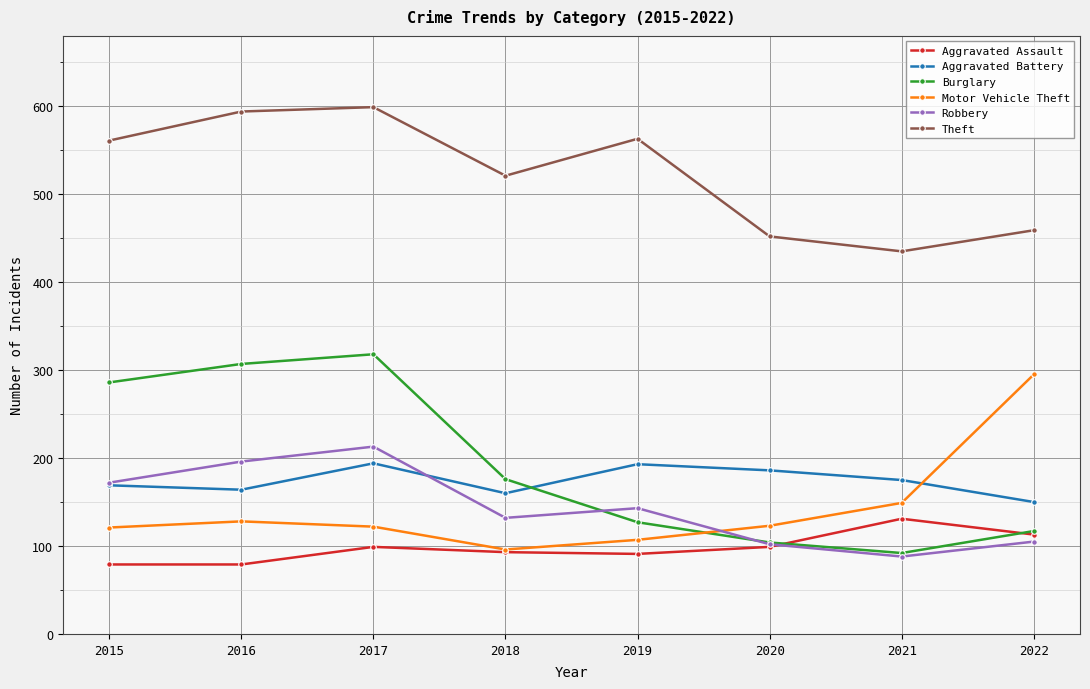

At which category is the sum across all series the highest?

2017